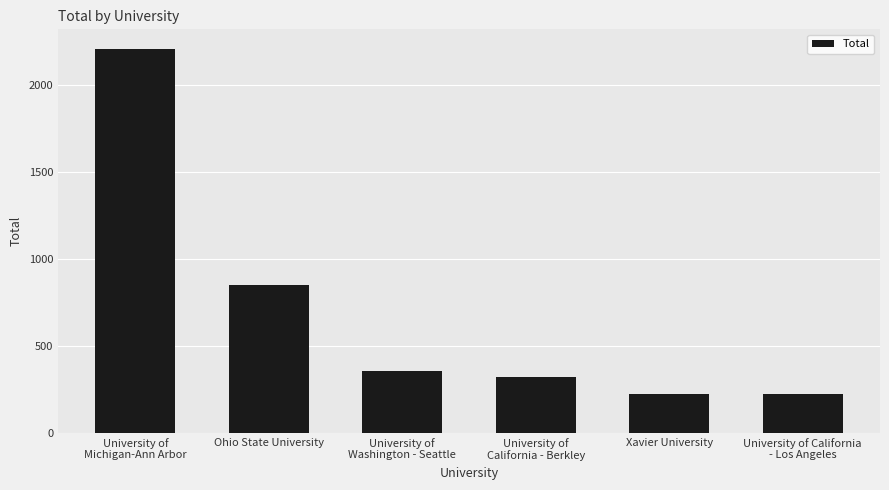

What is the change in value from Xavier University to University of California
- Los Angeles?

-1